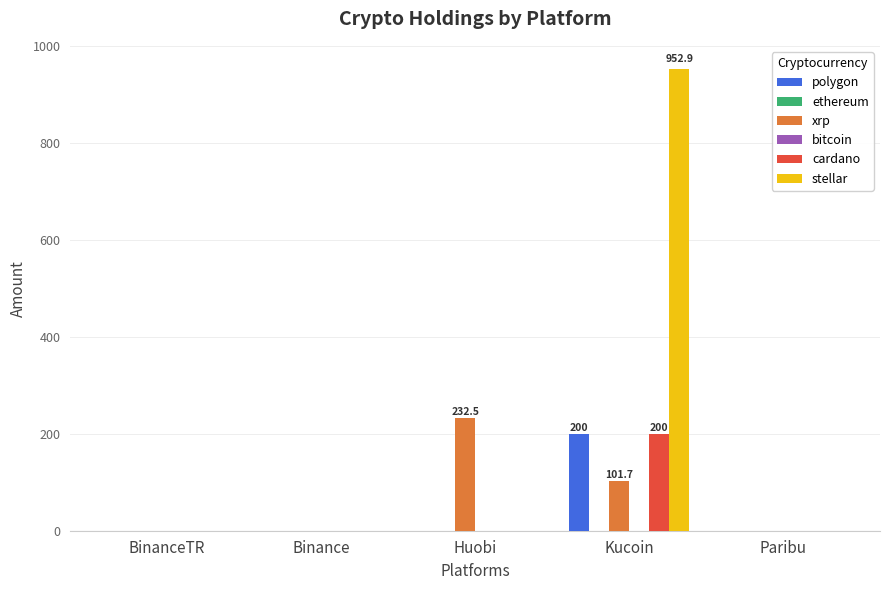

Which category has the highest value in the cardano series?

Kucoin